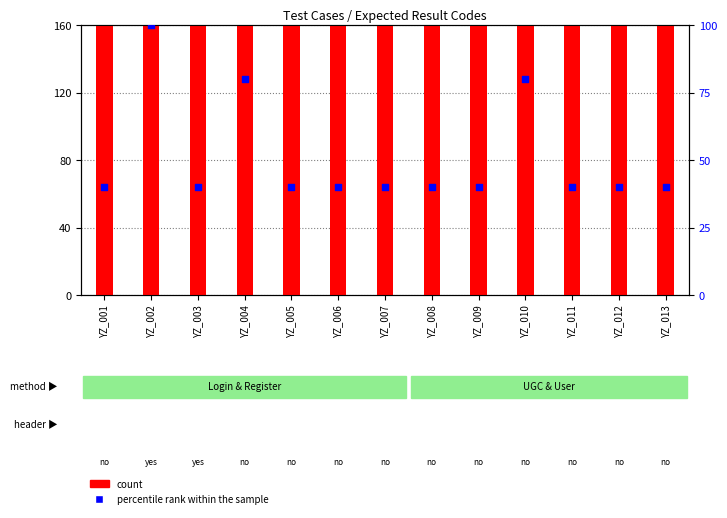

At how many categories does at least one series exceed 235?

3